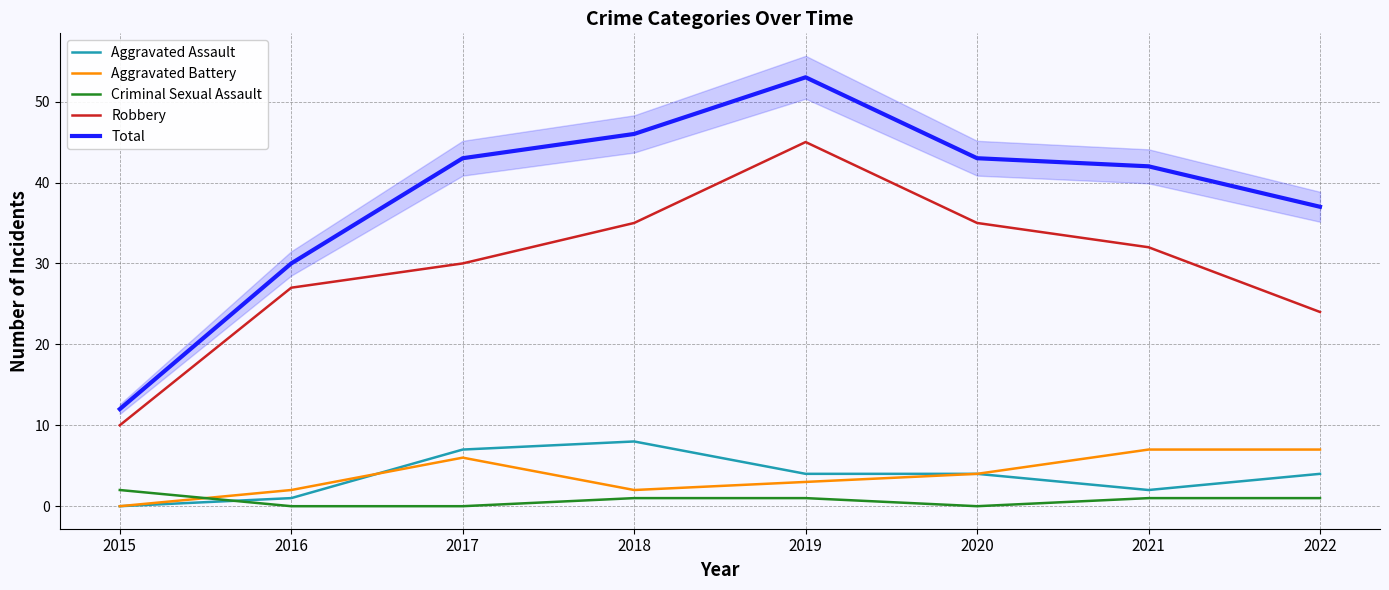

What is the sum of all Aggravated Assault values?

30